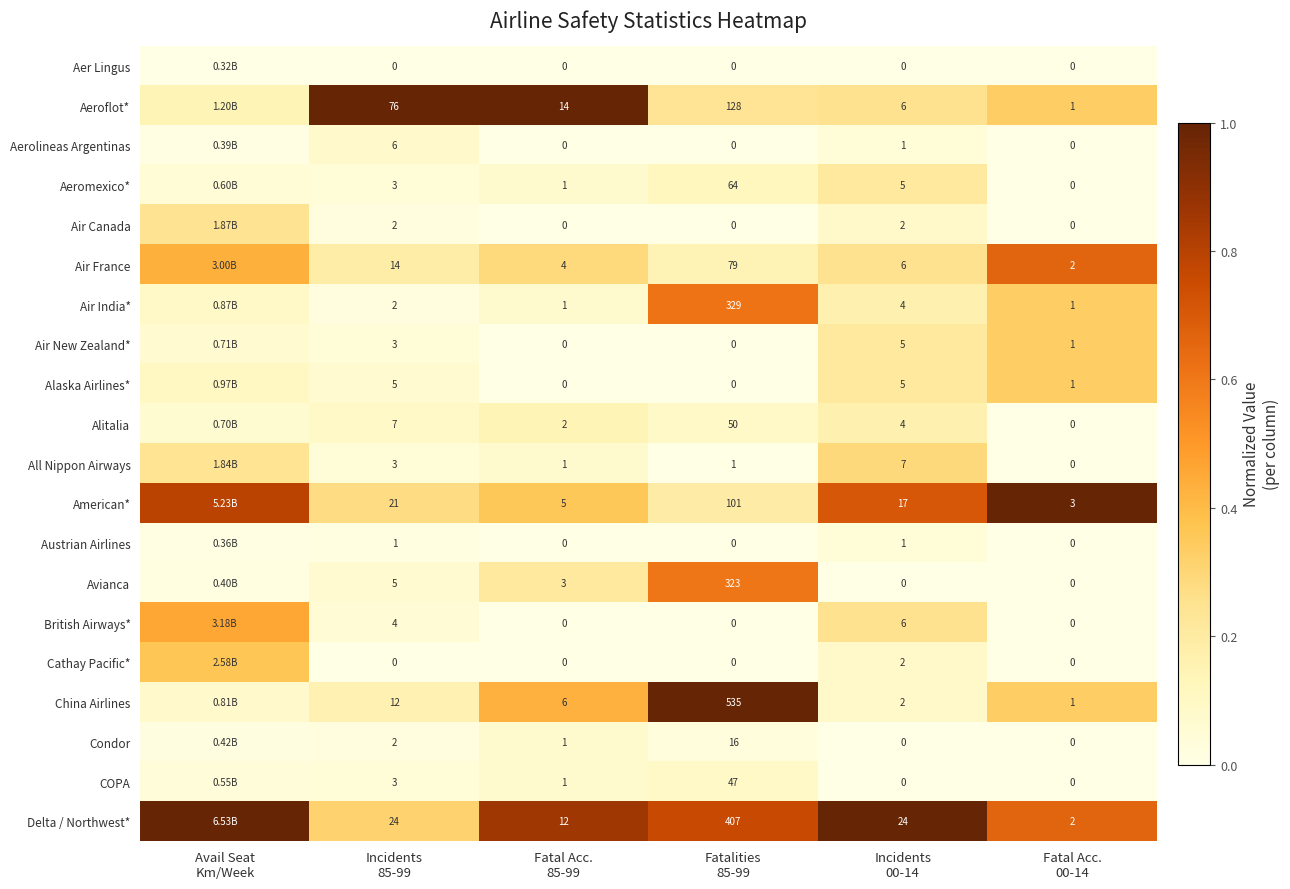

List the labels in order of Alaska Airlines* value, smallest first.

Fatal Acc. 85-99, Fatalities 85-99, Incidents 85-99, Avail Seat Km/Week, Incidents 00-14, Fatal Acc. 00-14